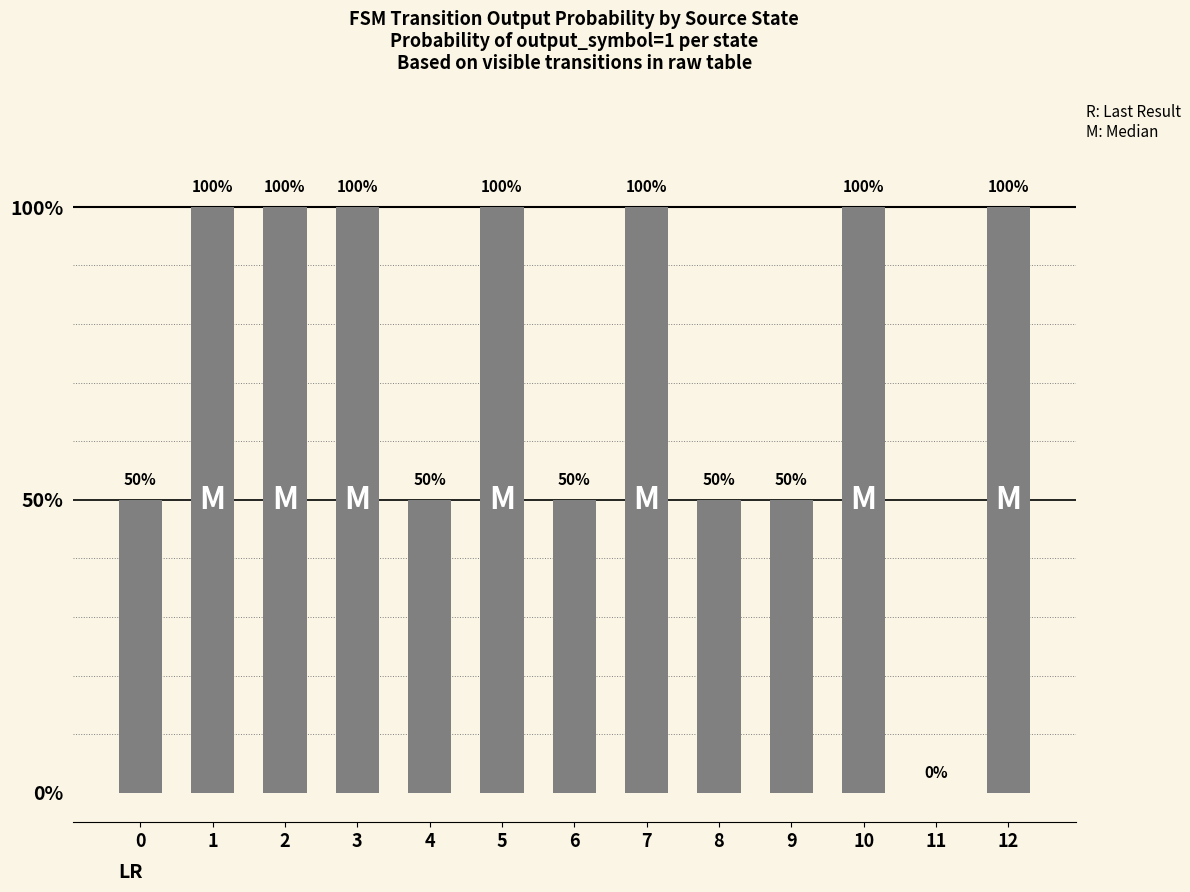

What is the difference between the values at 6 and 12?

50